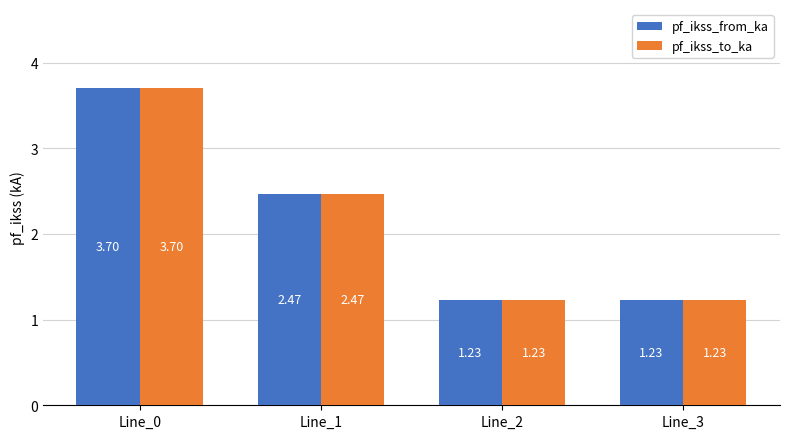

At which category is the sum across all series the highest?

Line_0